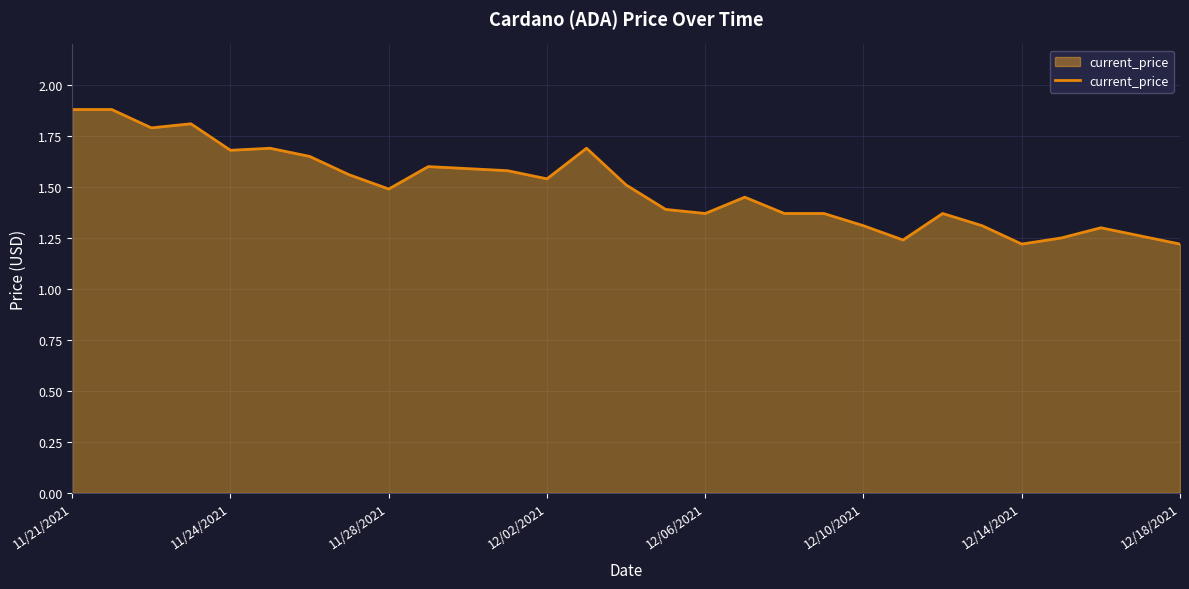

What is the difference between the maximum and minimum values?

0.7